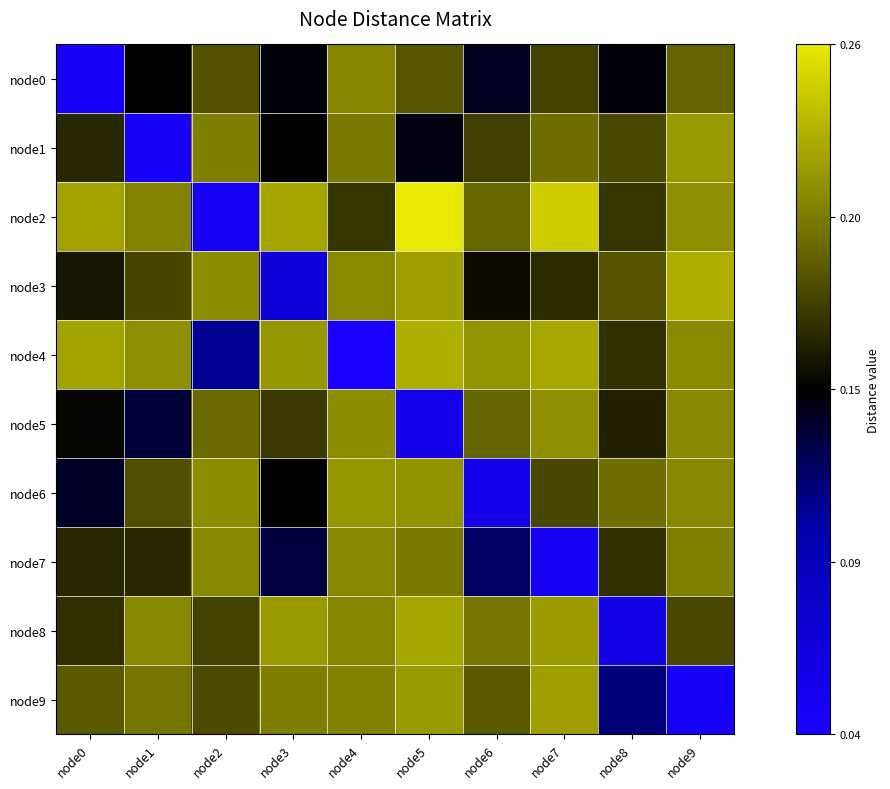

Rank the series at node9 from lowest to highest value.

node9, node8, node0, node7, node5, node6, node4, node2, node1, node3